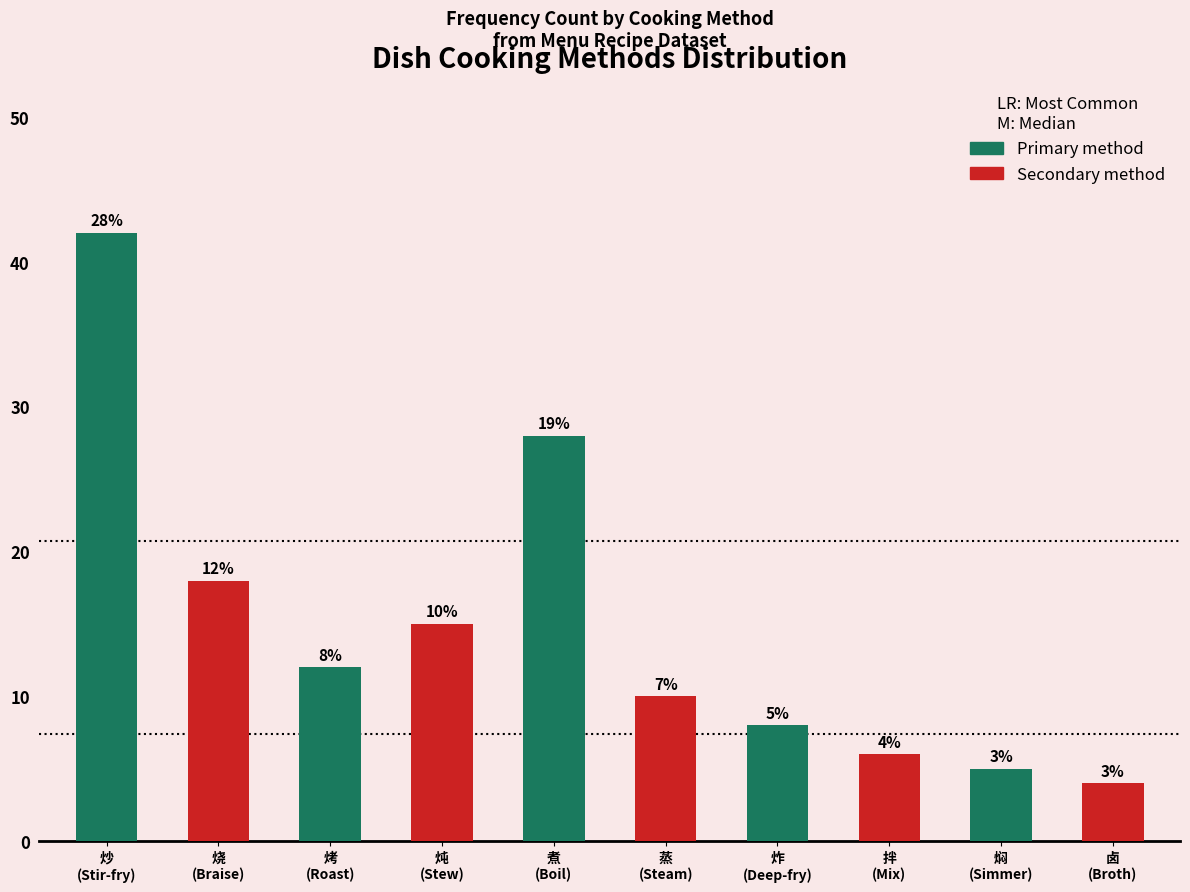

What is the maximum value shown in the chart?

42